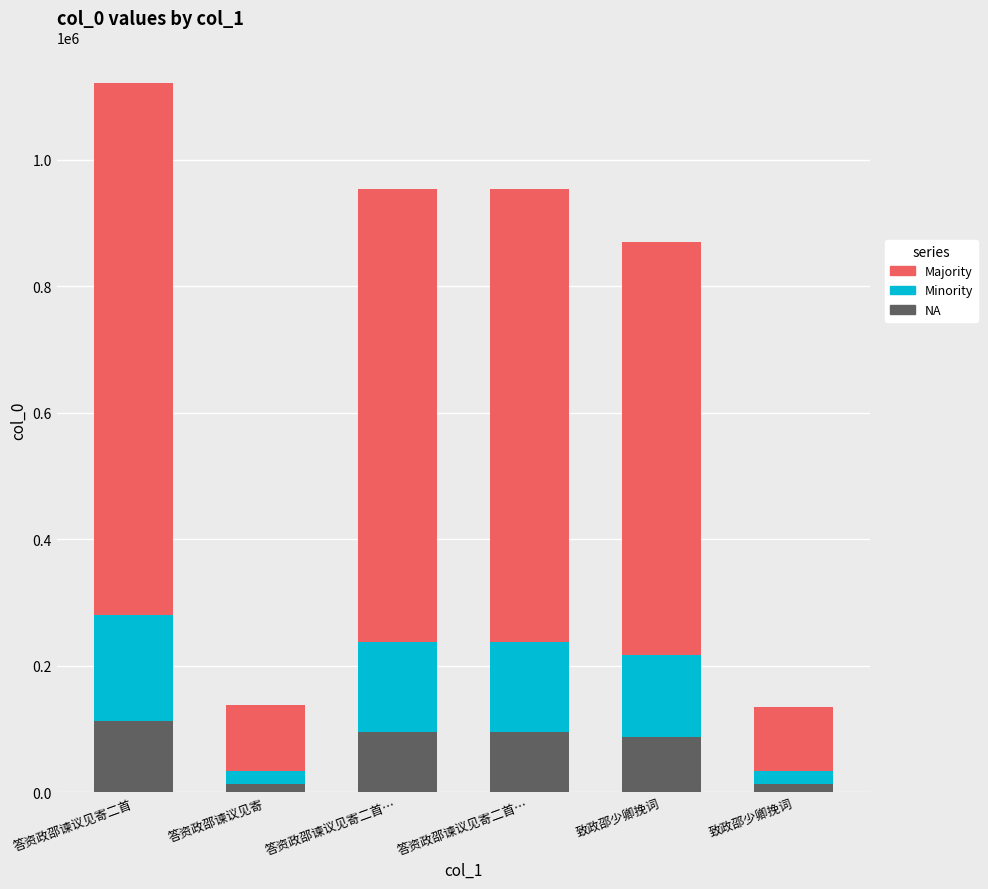

What is the average value of the Majority series?

521331.0